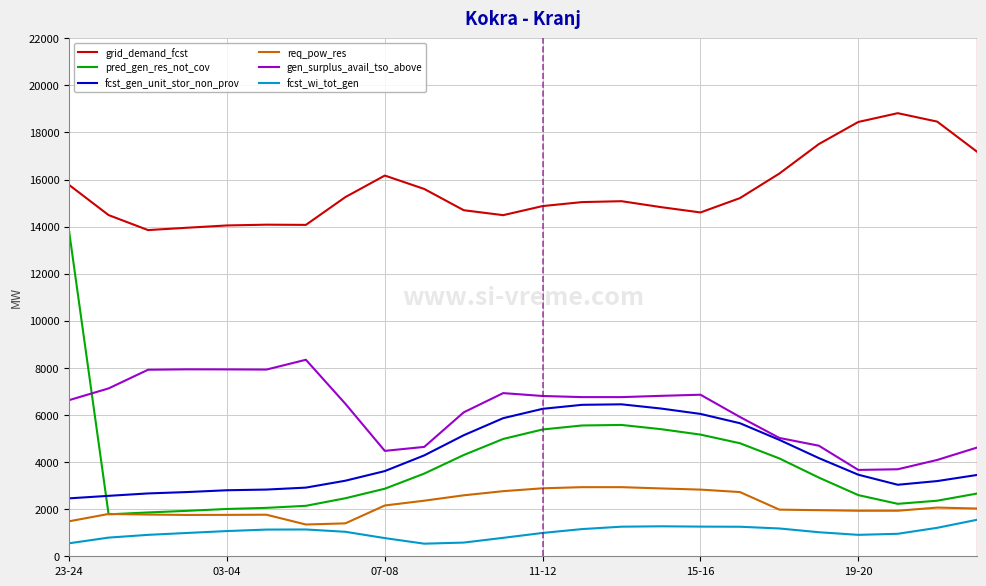

How many distinct data groups are displayed?

6